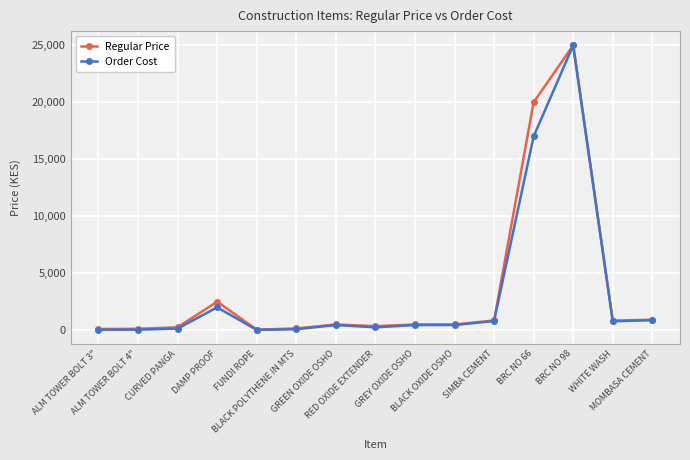

Which series has the largest range (max minus min)?

Order Cost